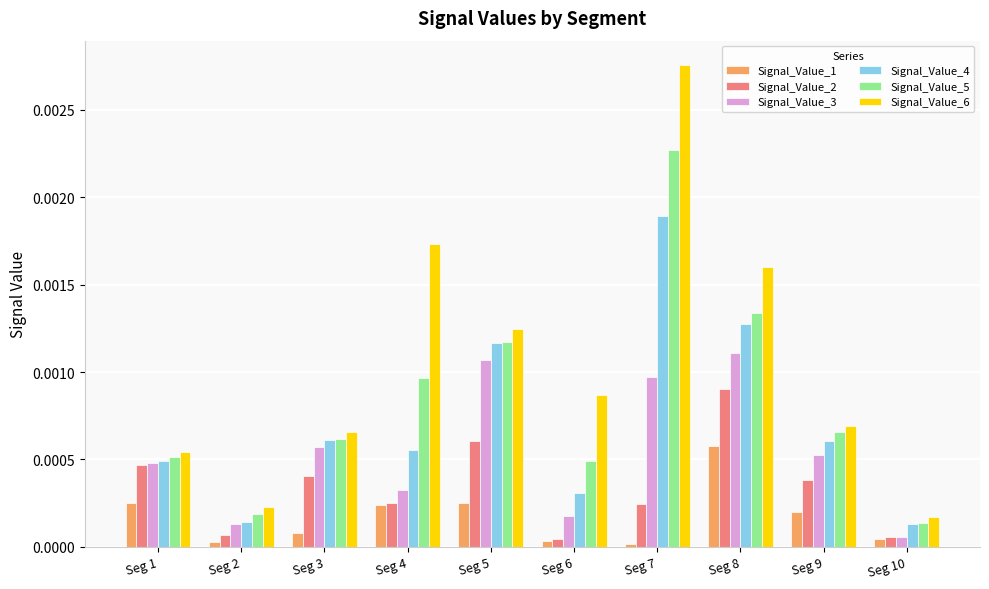

List the series in order of their peak value, highest first.

Signal_Value_6, Signal_Value_5, Signal_Value_4, Signal_Value_3, Signal_Value_2, Signal_Value_1